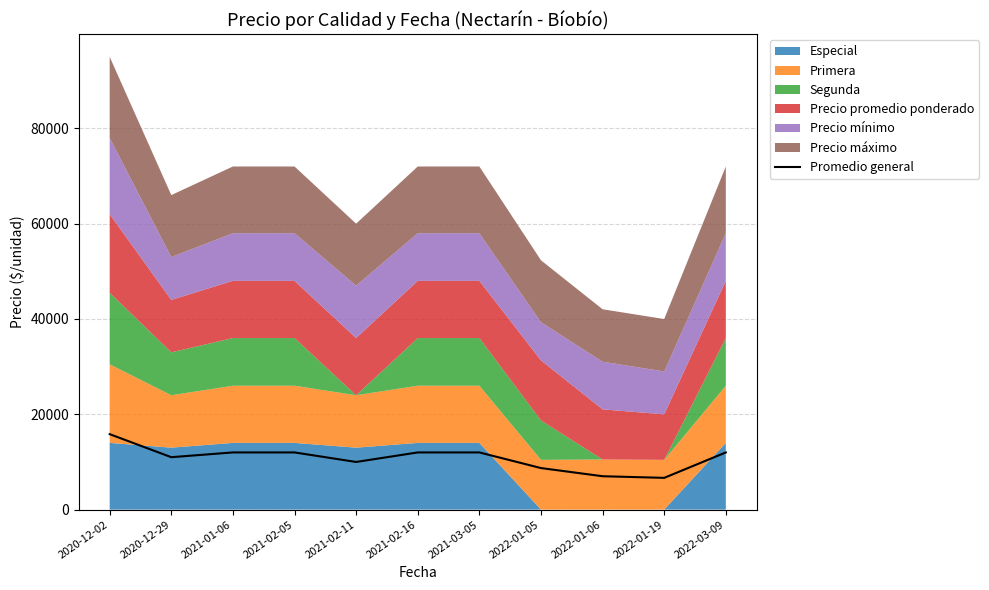

Does the chart display data point markers on the line(s)?

No